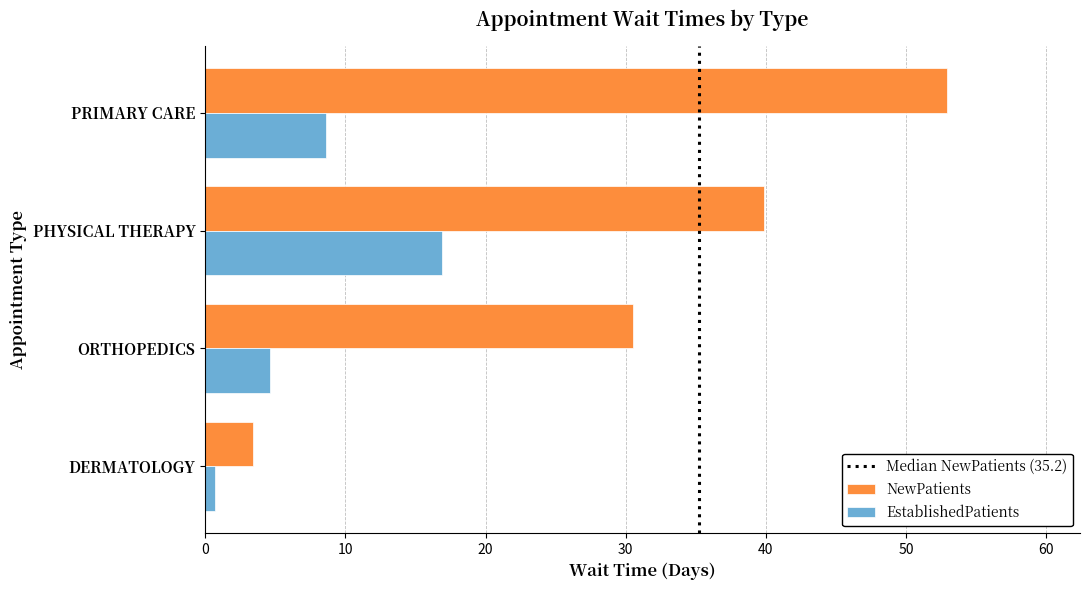

What is the difference between the second highest and minimum values in the NewPatients series?

36.5